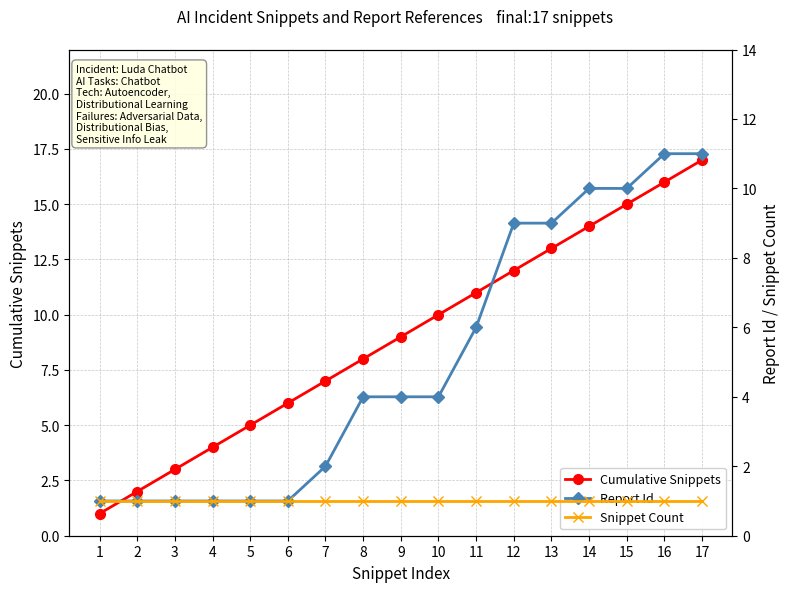

The Snippet Count series shows 1 at 8. True or false?

True